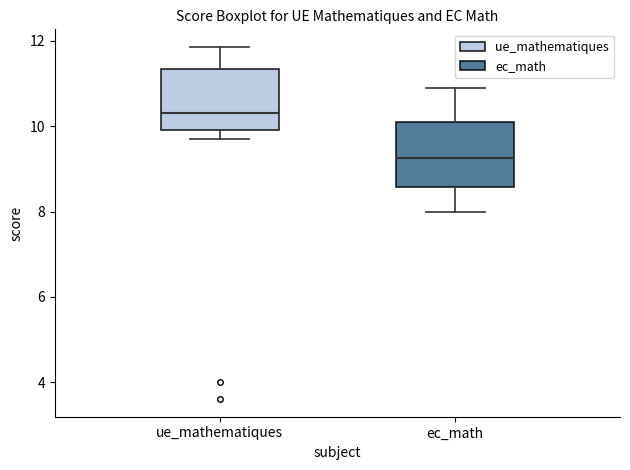

Where is the lower edge of the box for ec_math on the y-axis? The values are not printed on the chart, so give them approximately, as read against the axis.

8.6